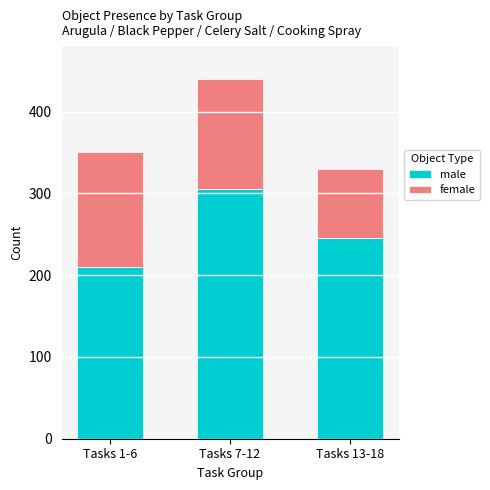

Reading left to right, transcribe the values for male.

210	305	245